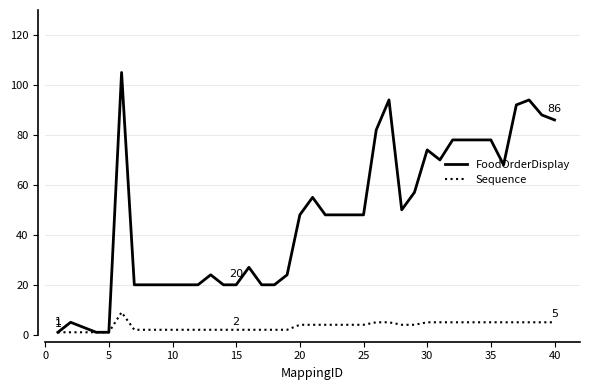

Which series has the widest spread of values?

FoodOrderDisplay